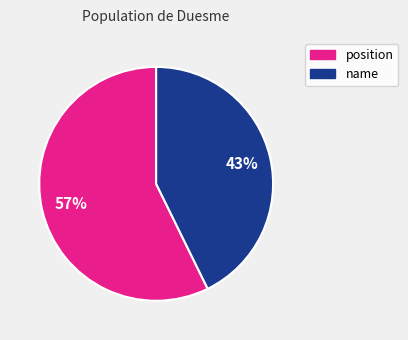

The position slice represents 51% of the pie. True or false?

False